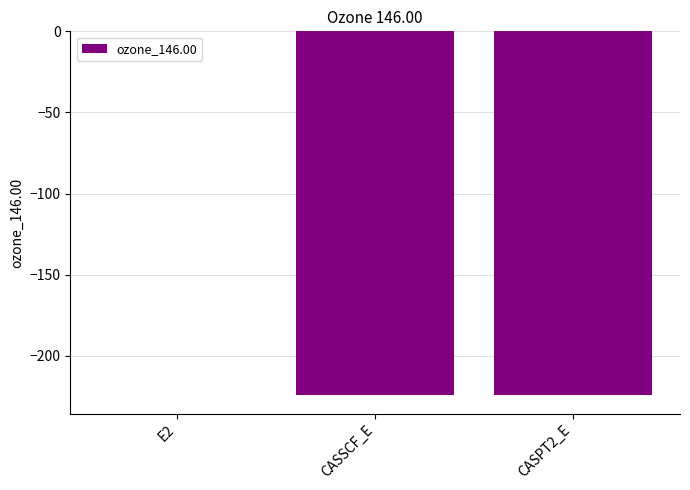

What is the change in value from CASSCF_E to CASPT2_E?

-0.1